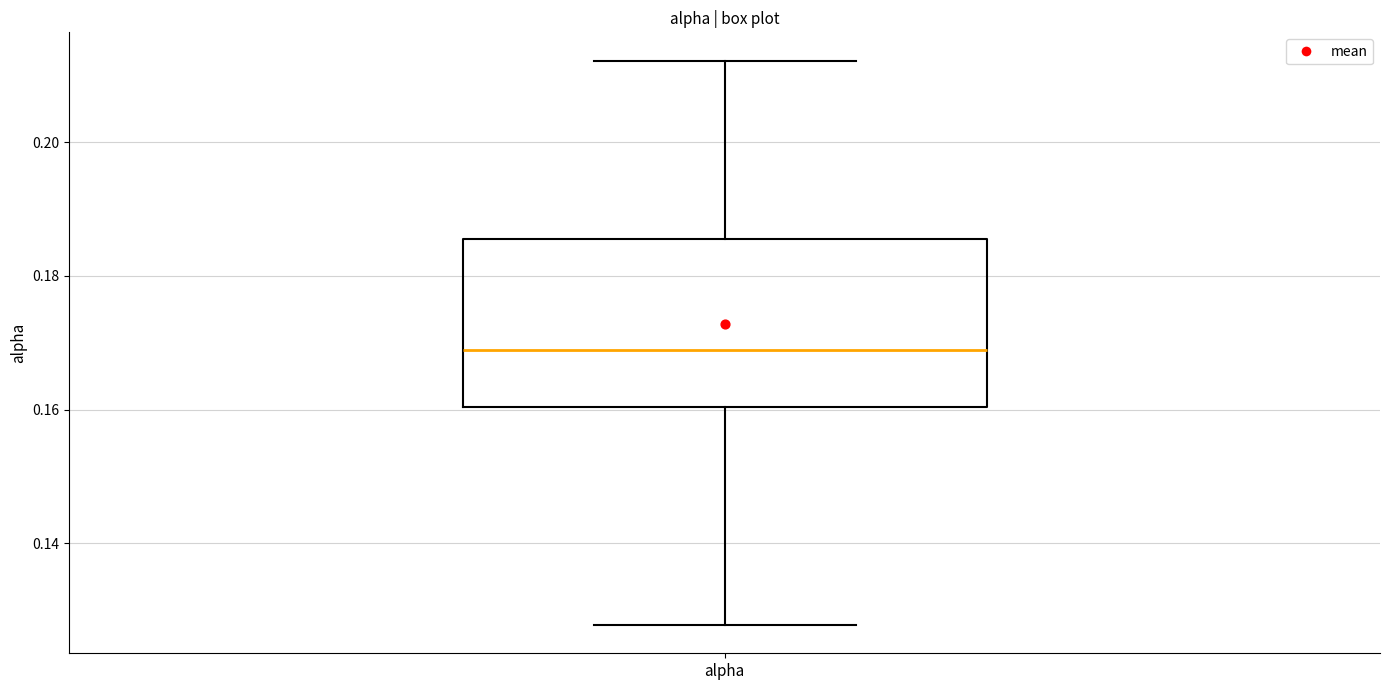

Where does the median line of the box for alpha sit on the y-axis? The values are not printed on the chart, so give them approximately, as read against the axis.

0.168